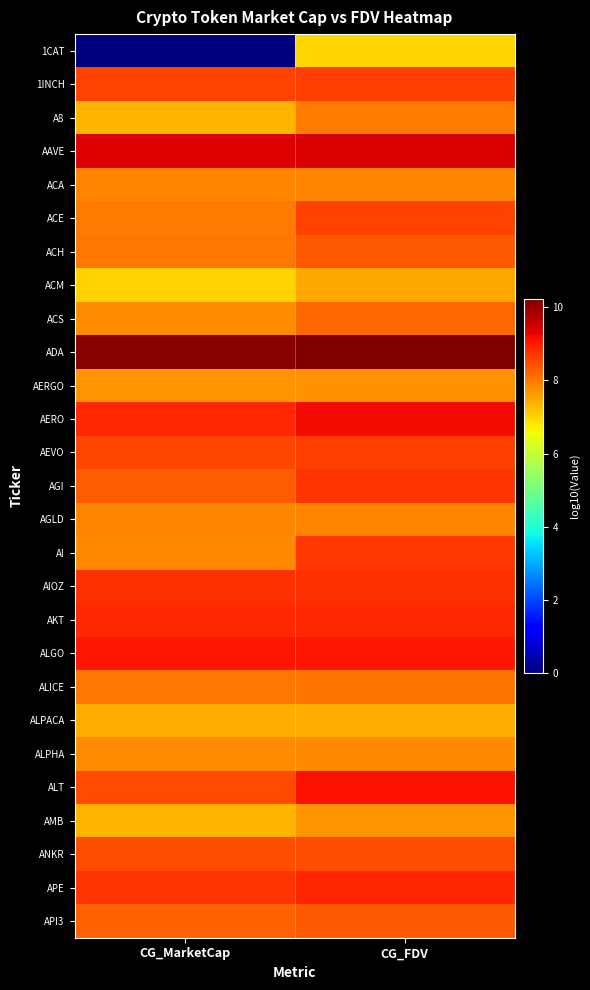

What is the spread (max minus min) of values at CG_FDV?

3.2